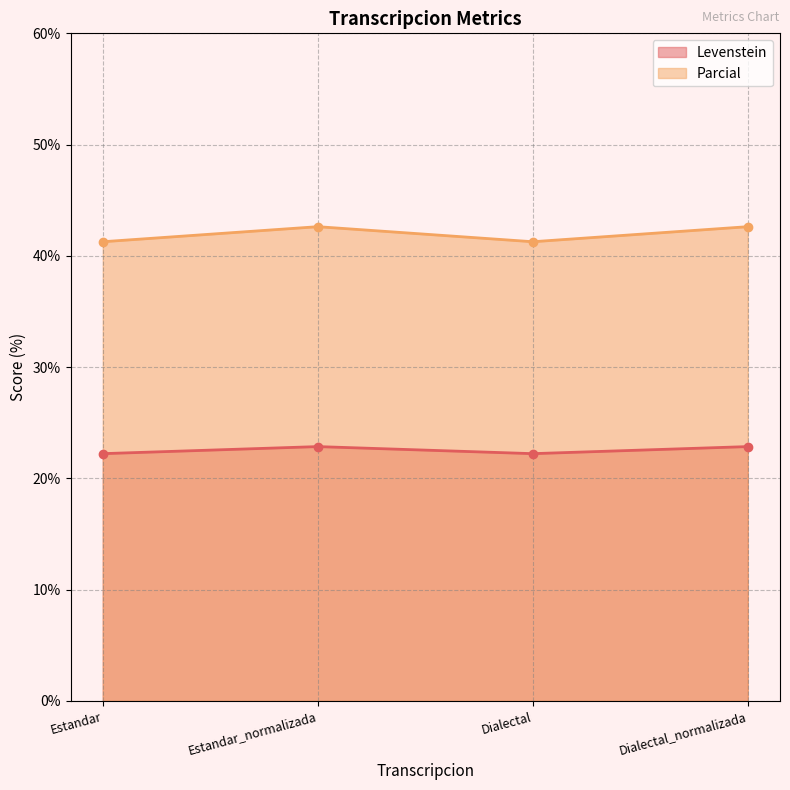

Reading right to left, transcribe all the data shown in this chart.

Levenstein: 22.9	22.2	22.9	22.2
Parcial: 42.6	41.3	42.6	41.3